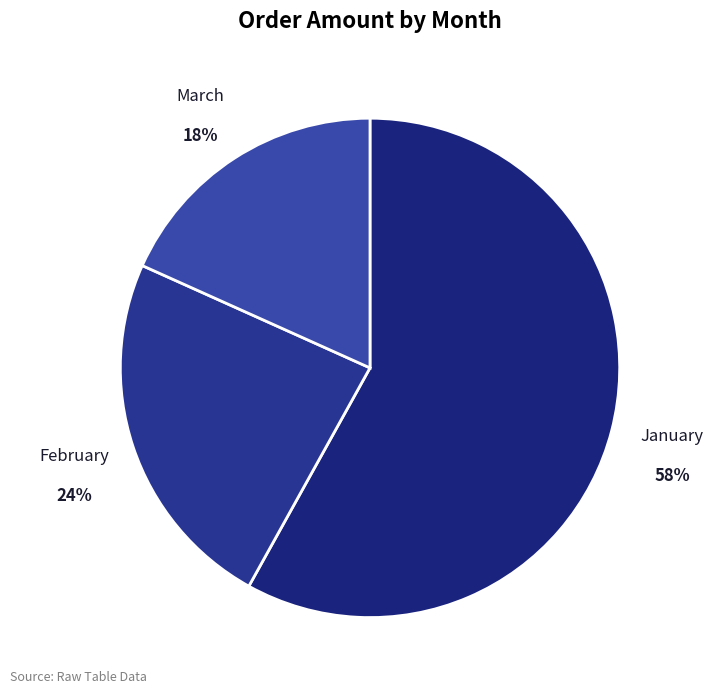

The January slice represents 44% of the pie. True or false?

False